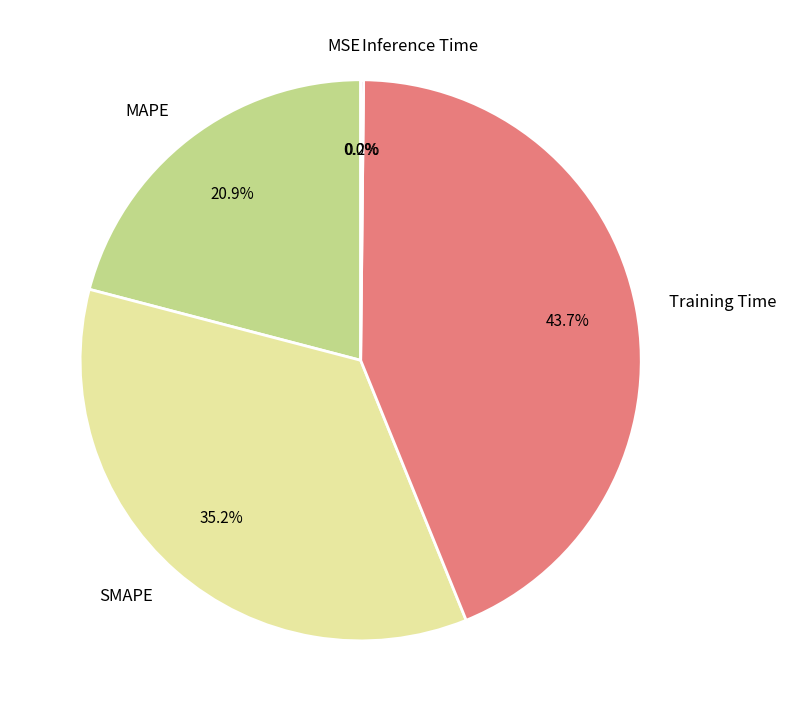

Combined, do MAPE and SMAPE account for over 50%?

Yes